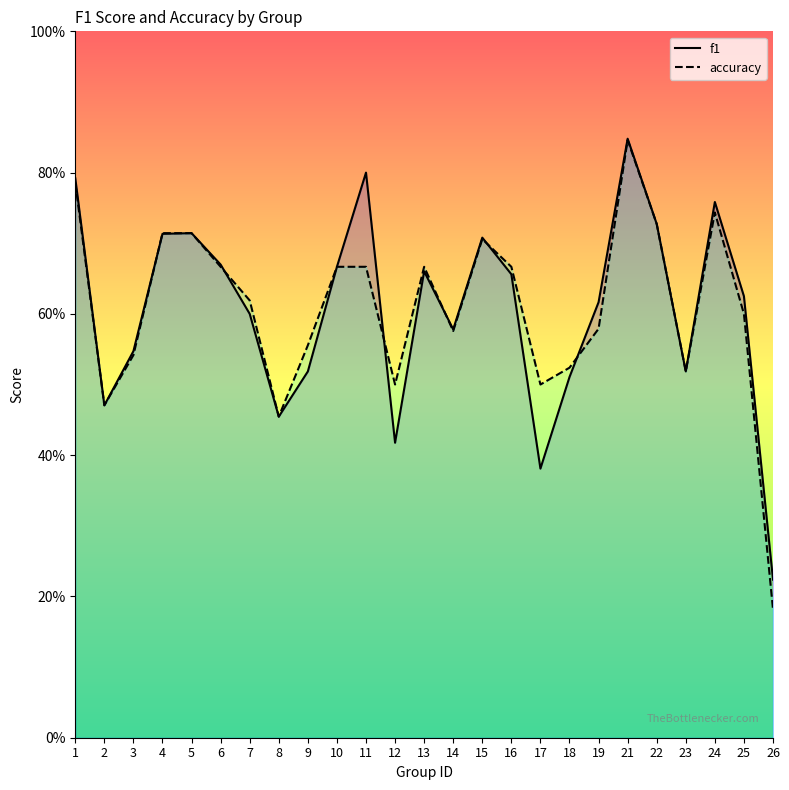

Is it true that f1 equals 1.1 at 15?

False